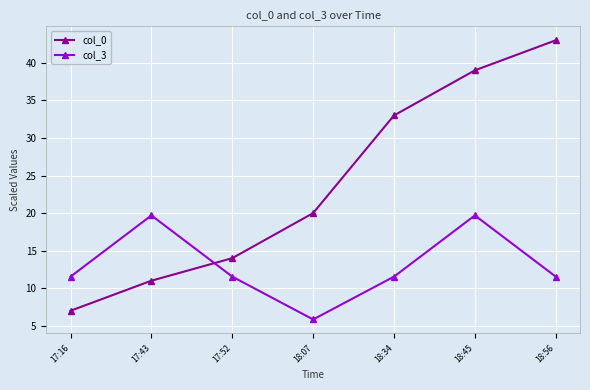

Between 18:07 and 18:34, which series saw the biggest shift?

col_0